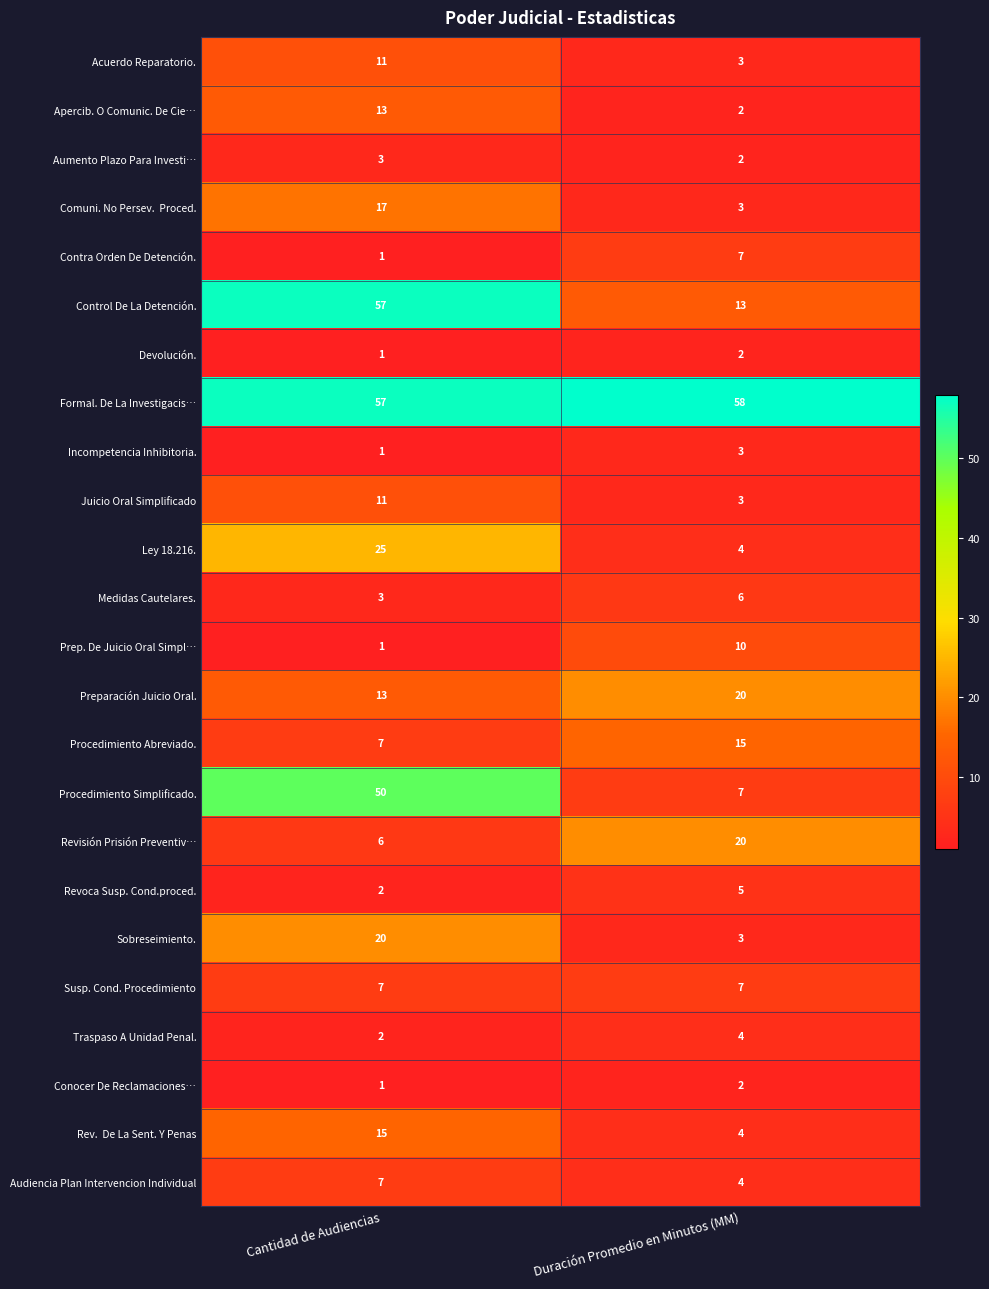

At which category does the chart reach its peak across all series?

Duración Promedio en Minutos (MM)